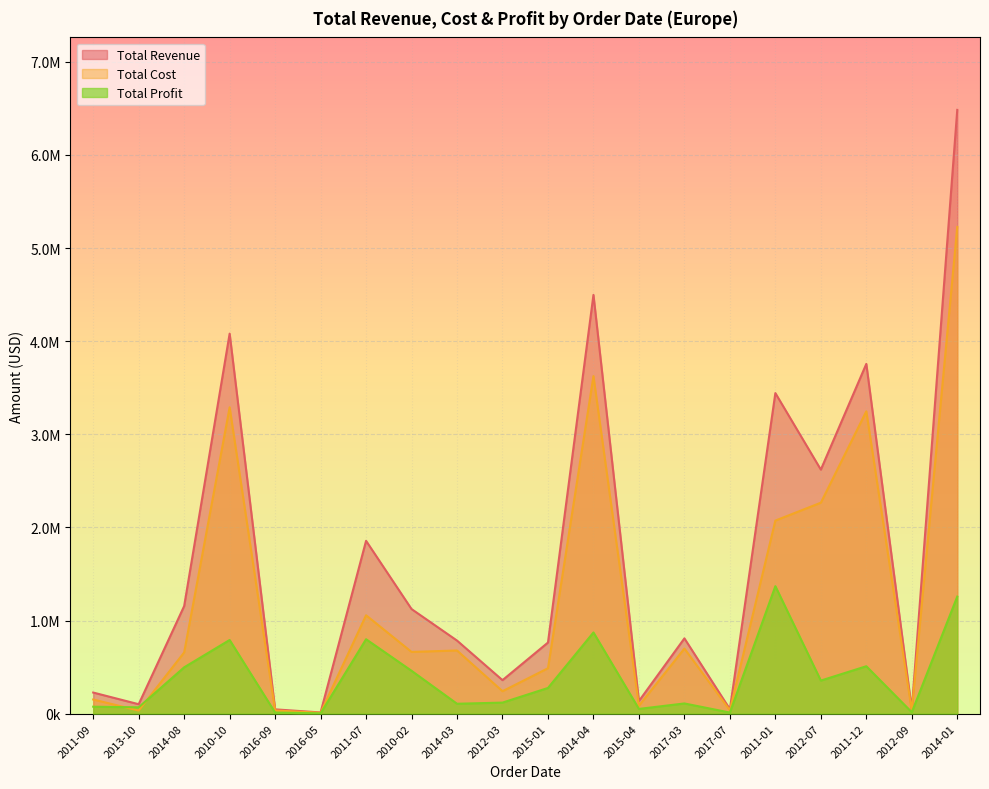

What is the difference between the highest and lowest values at 2014-08?

657689.8